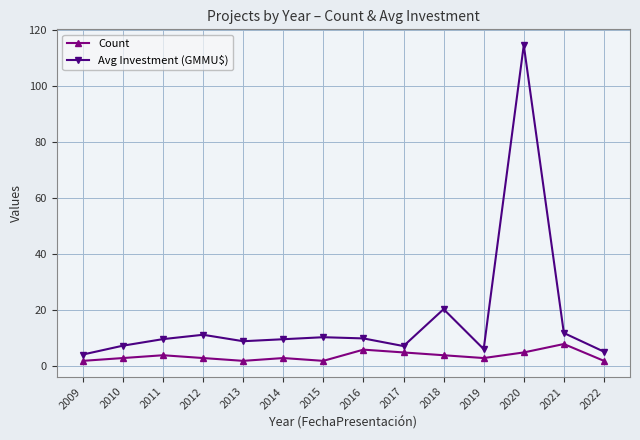

What is the sum of all Avg Investment (GMMU$) values?

237.5